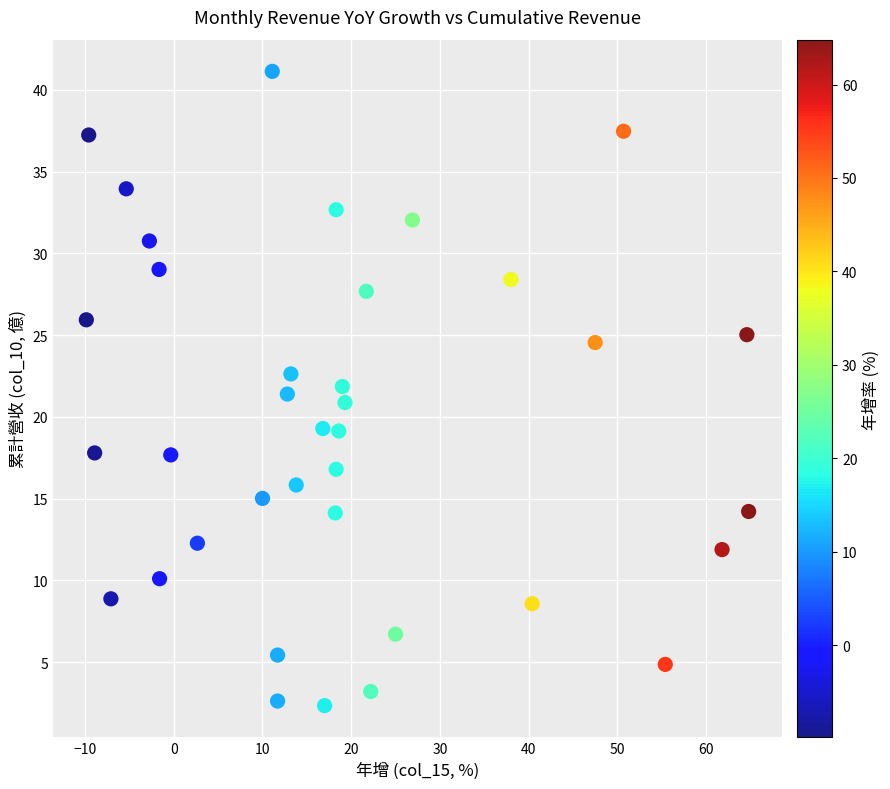

What is the range of X values (max minus min)?

74.7